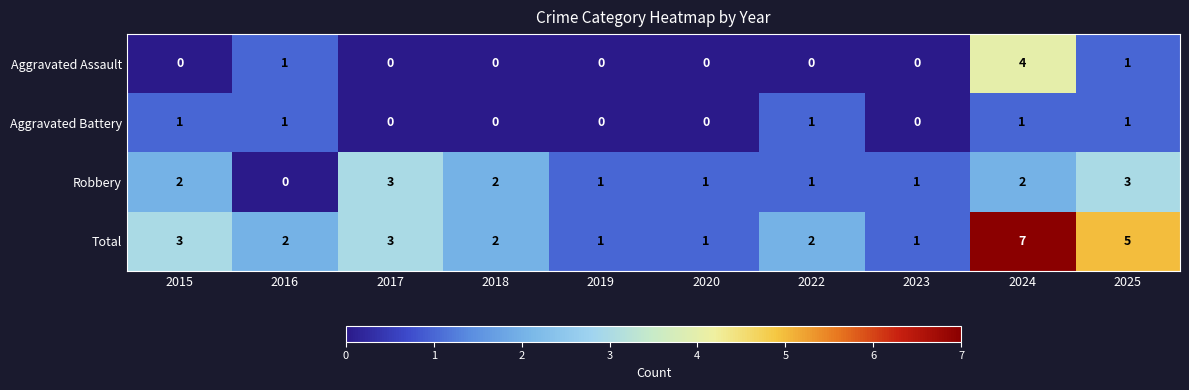

Count the number of categories in the chart.

10